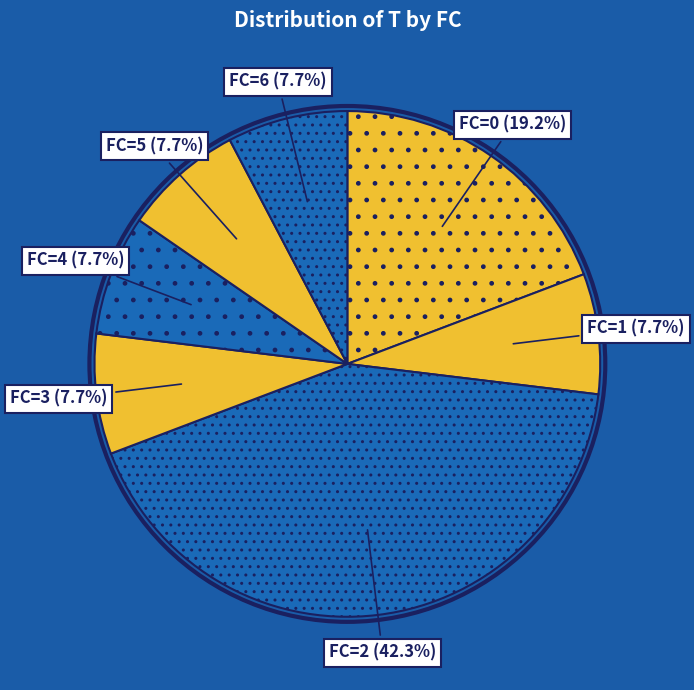

To the nearest percent, what is the difference between the largest and smallest slice percentages?

35%